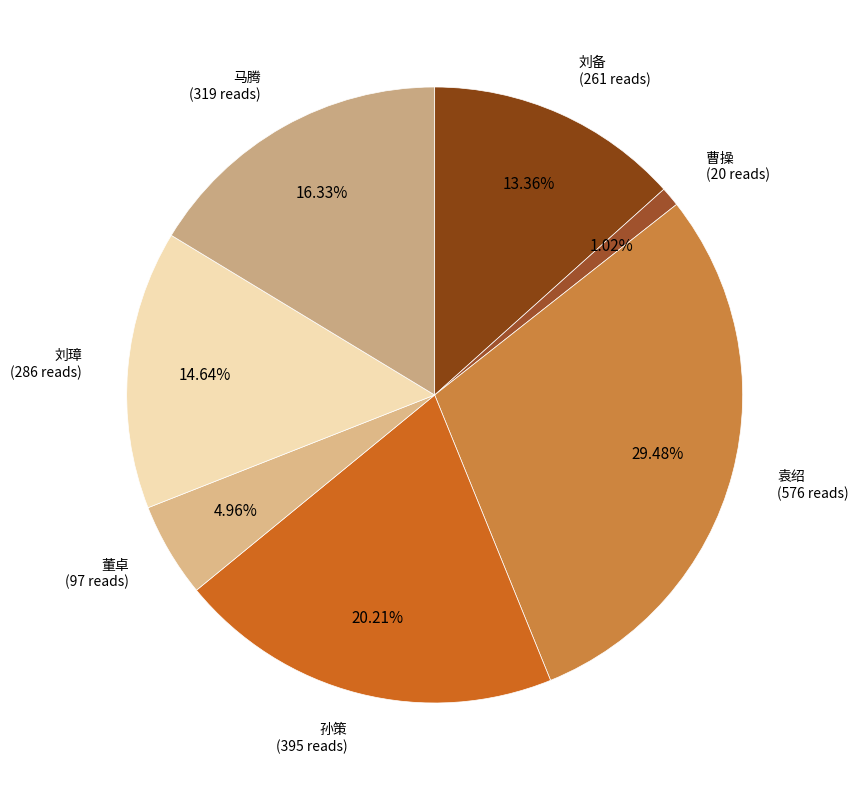

How many segments does this pie chart have?

7